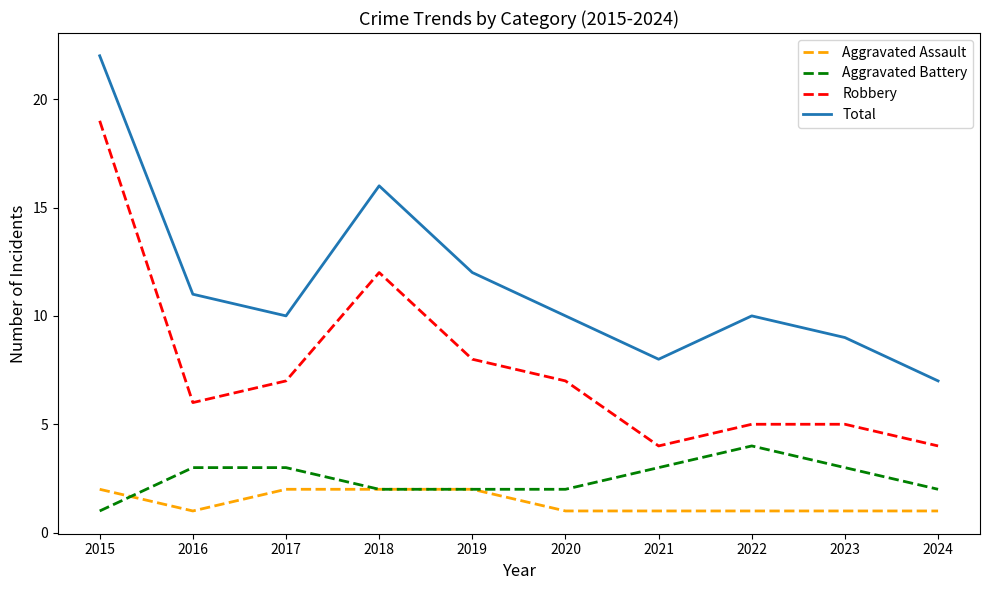

True or false: Aggravated Battery and Robbery intersect in this chart.

False